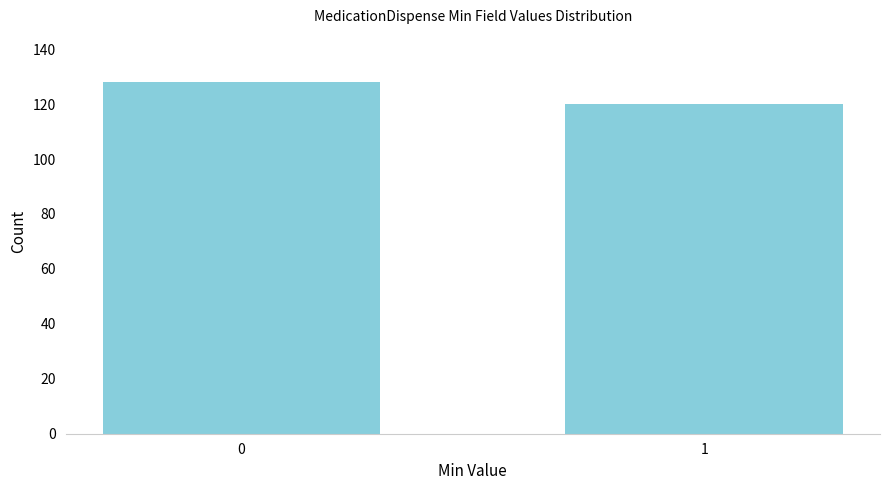

Reading right to left, list all the values displayed in this chart.

120	128